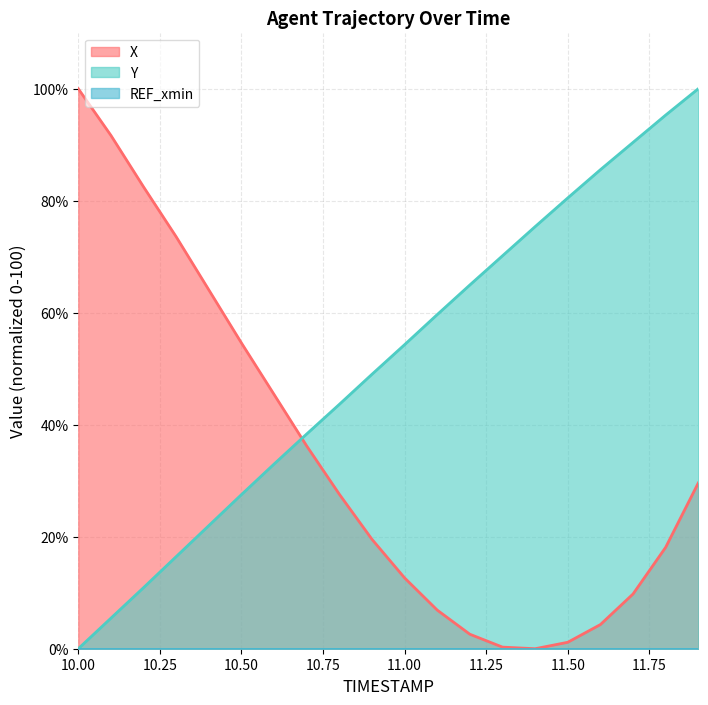

What position from the left is 11.9?

20